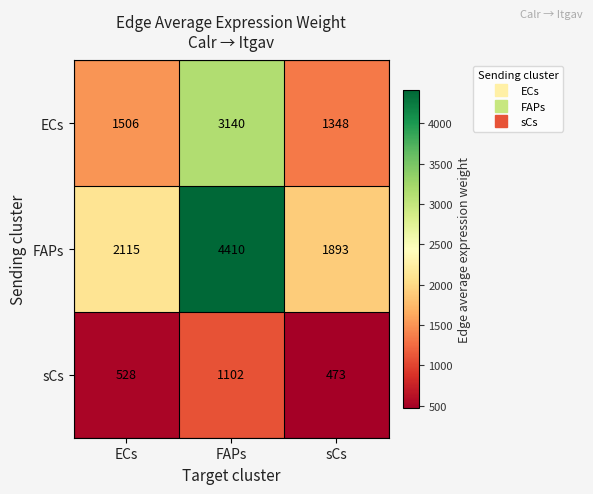

What is the sum of the FAPs values at ECs and sCs?

4008